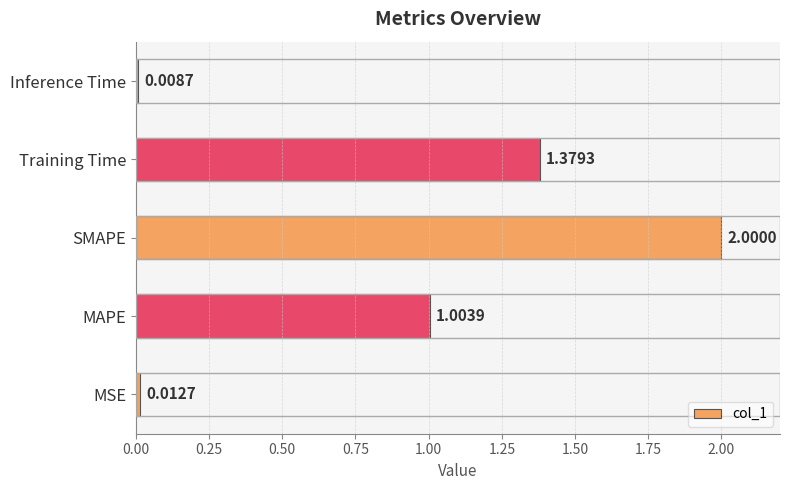

What is the sum of all values?

4.4